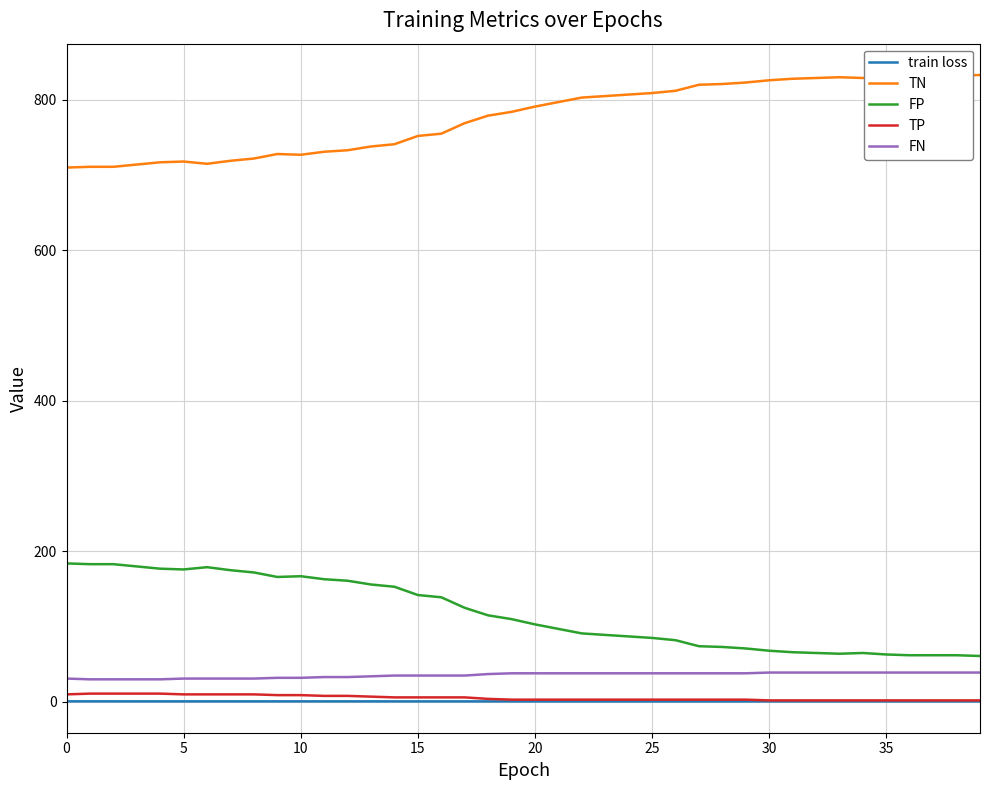

What is the lowest value of the TN series?

710.0